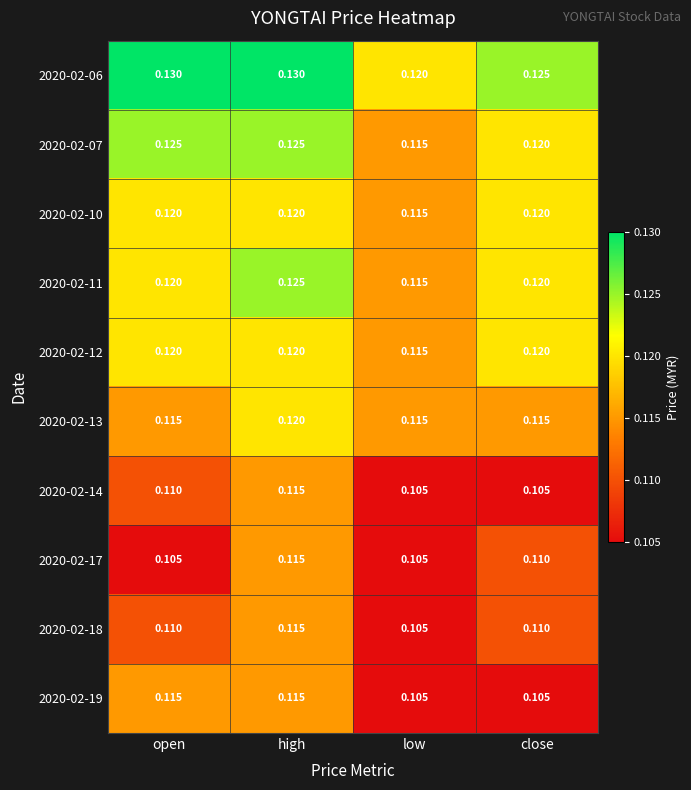

Is the value of 2020-02-06 at open greater than the value of 2020-02-19 at open?

Yes